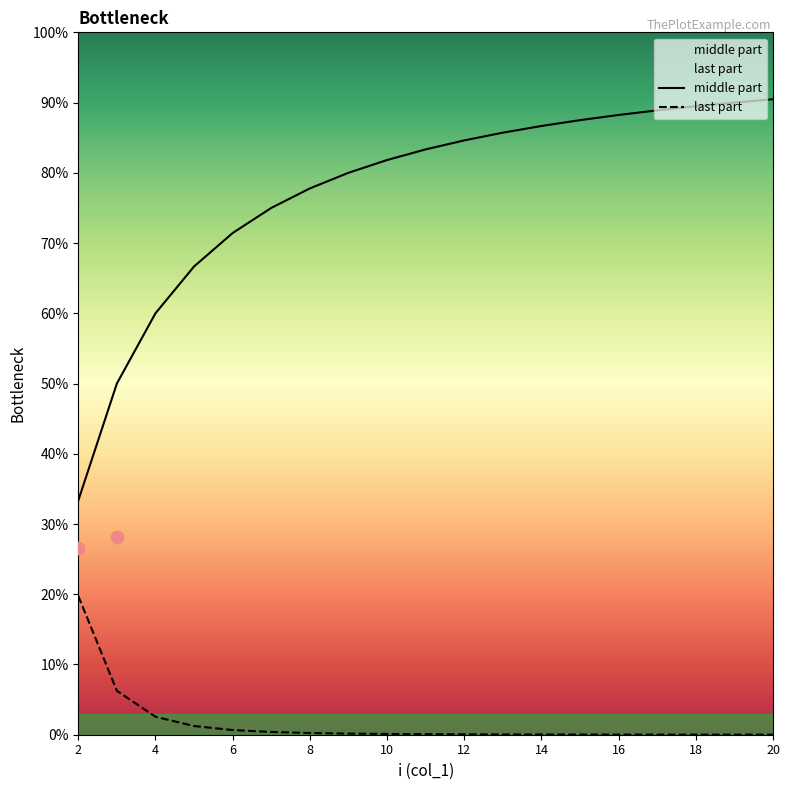

At which category is the sum across all series the highest?

20